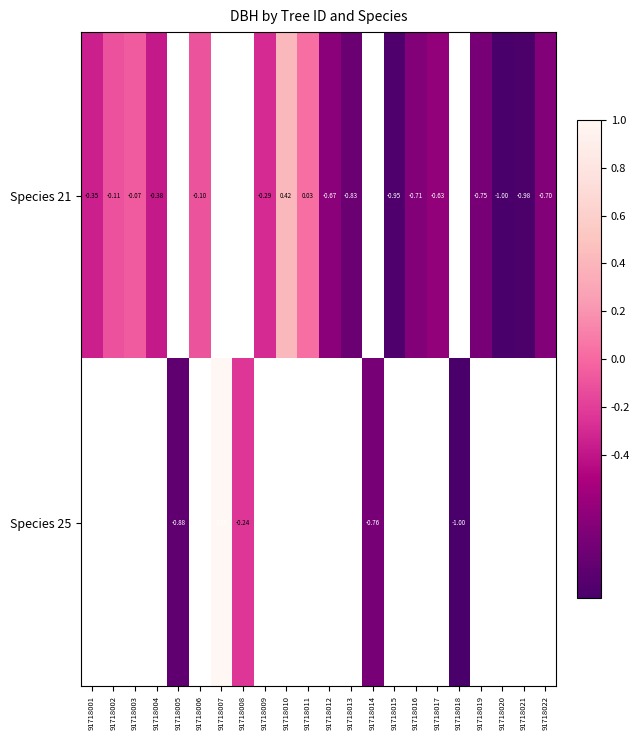

How many values in Species 21 are below zero?

15